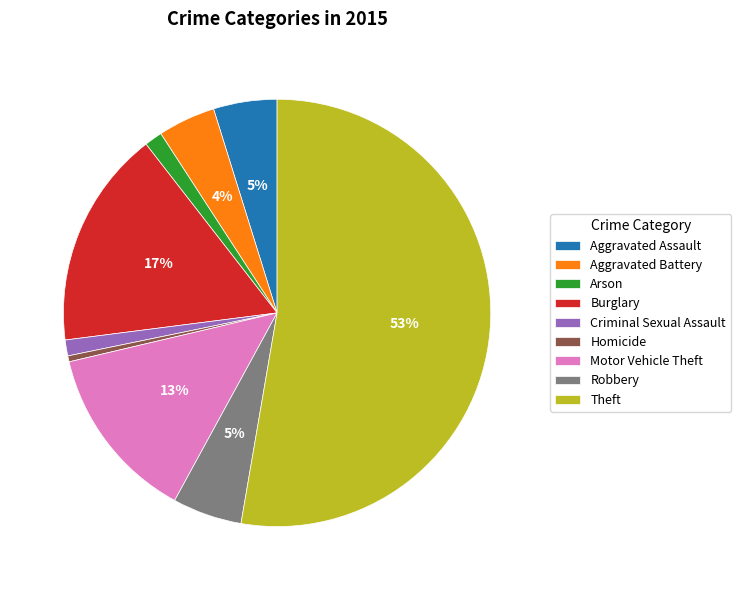

What percentage is the Motor Vehicle Theft slice, to the nearest percent?

13%